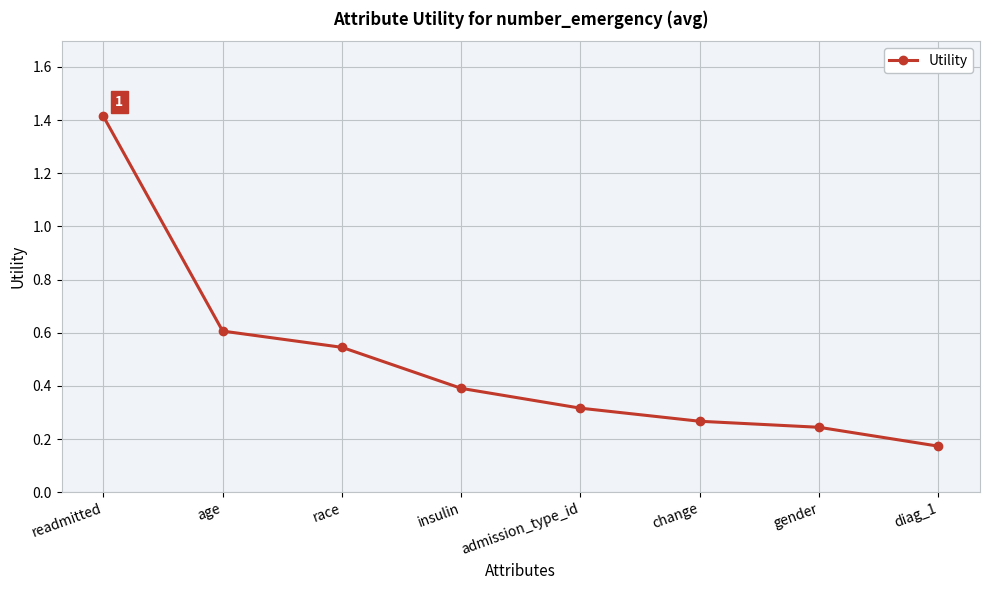

What is the difference between the maximum and minimum values?

1.2